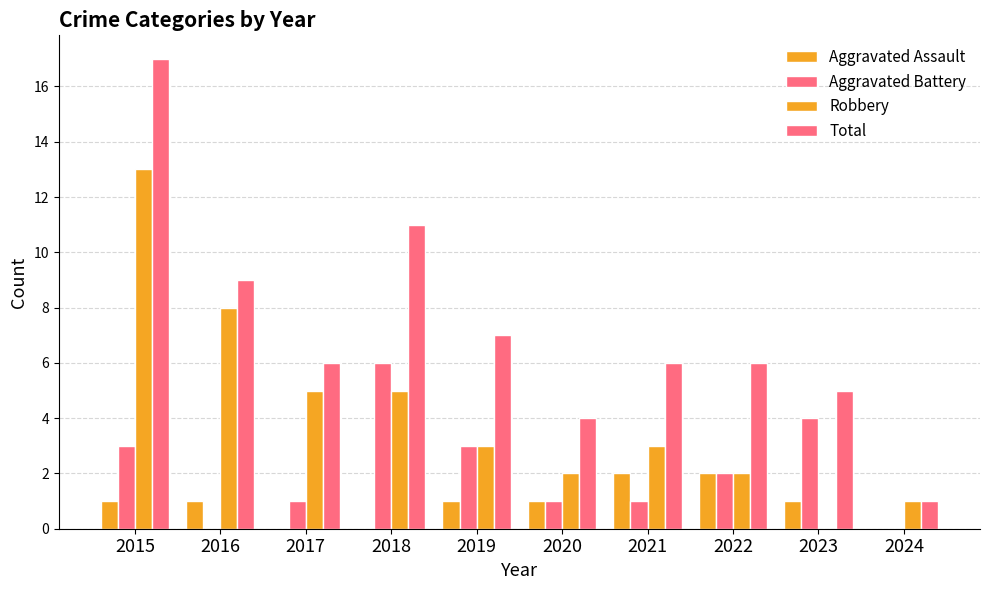

Is the value of Robbery at 2020 greater than the value of Aggravated Battery at 2020?

Yes